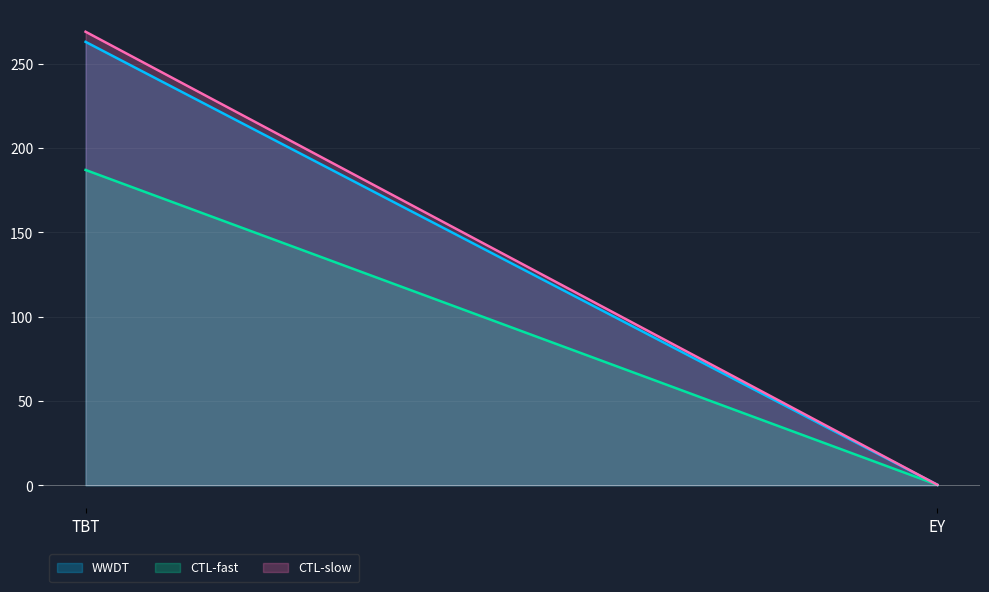

Which series changed the most between TBT and EY?

CTL-slow